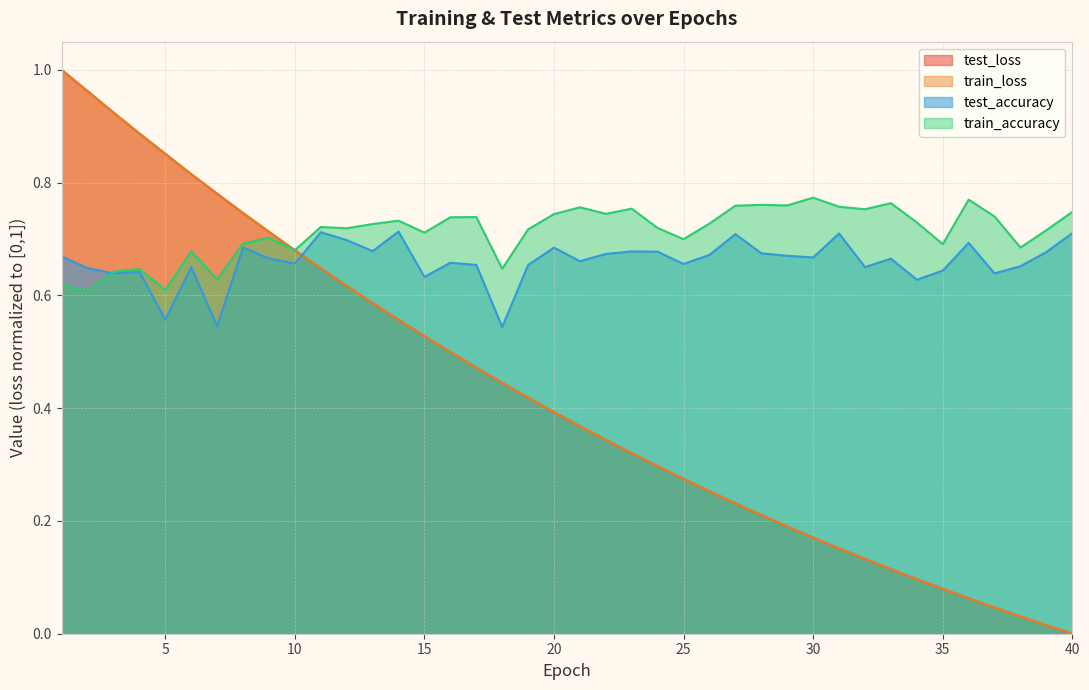

Rank the series at 13 from lowest to highest value.

train_loss, test_loss, test_accuracy, train_accuracy